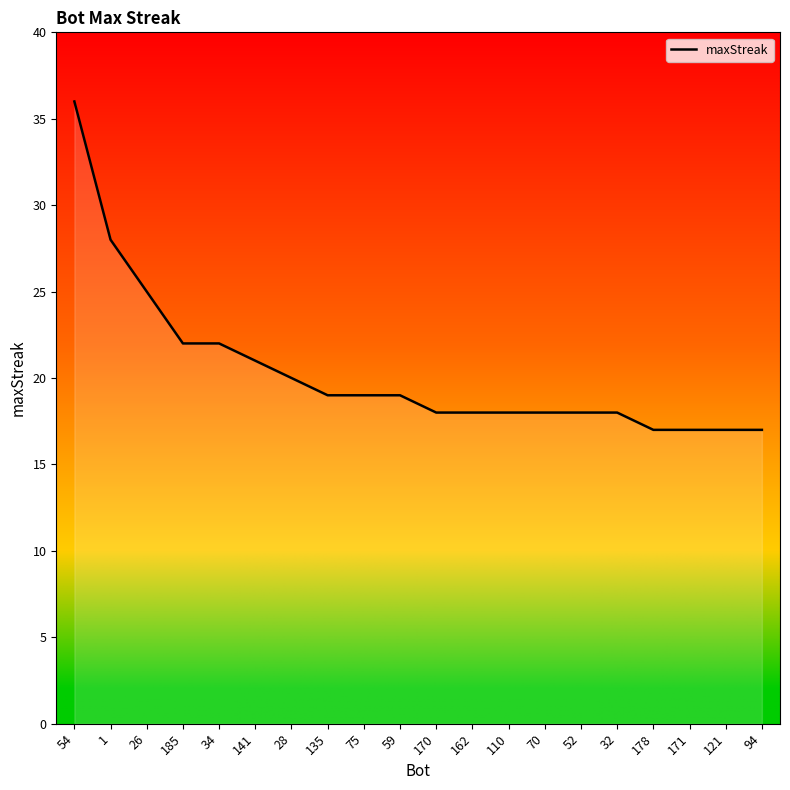

What is the sum of all values?

407